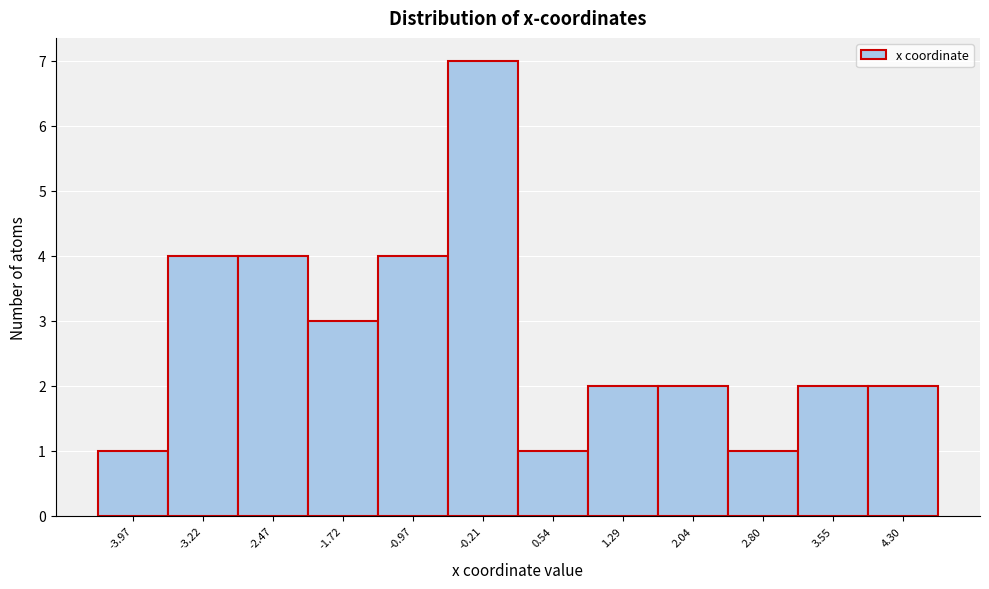

Which range on the x-axis has the tallest bar?

-0.6 to 0.2